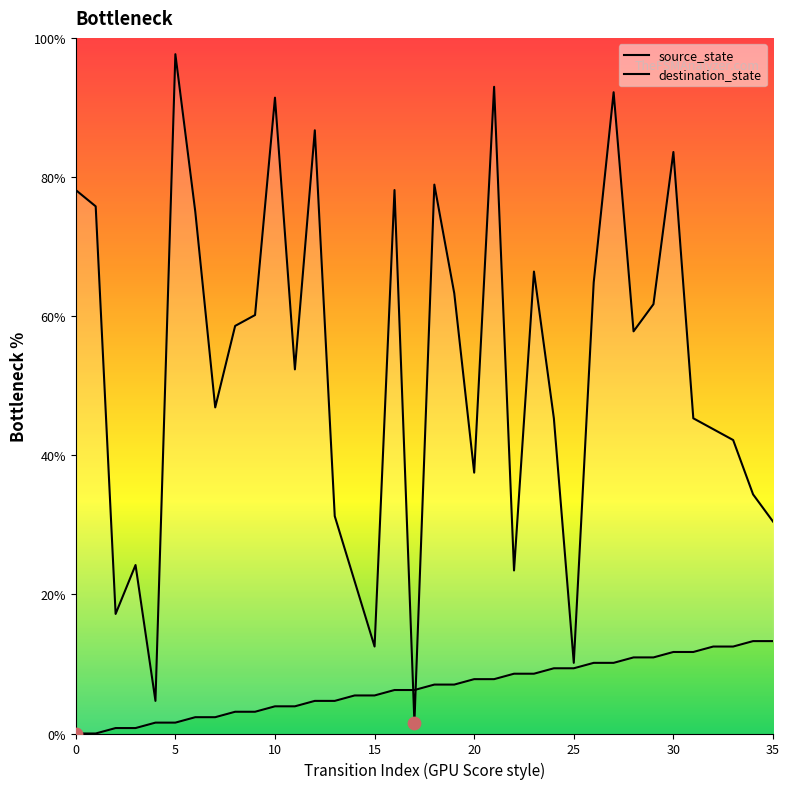

Which series has the largest Y range (max minus min)?

destination_state